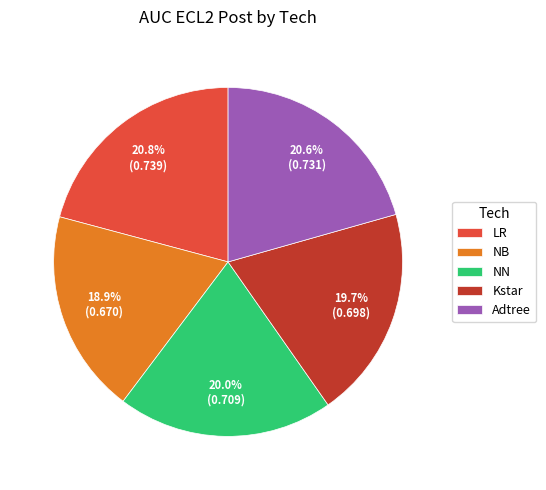

Combined, do Kstar and NB account for over 50%?

No